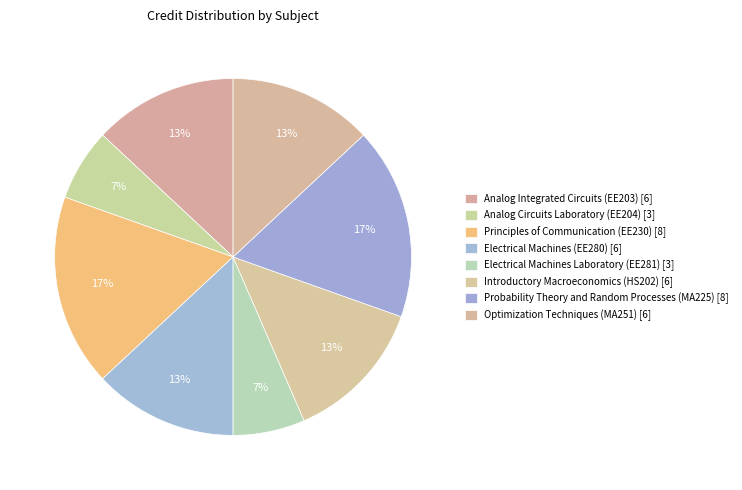

How many slices are in this pie chart?

8